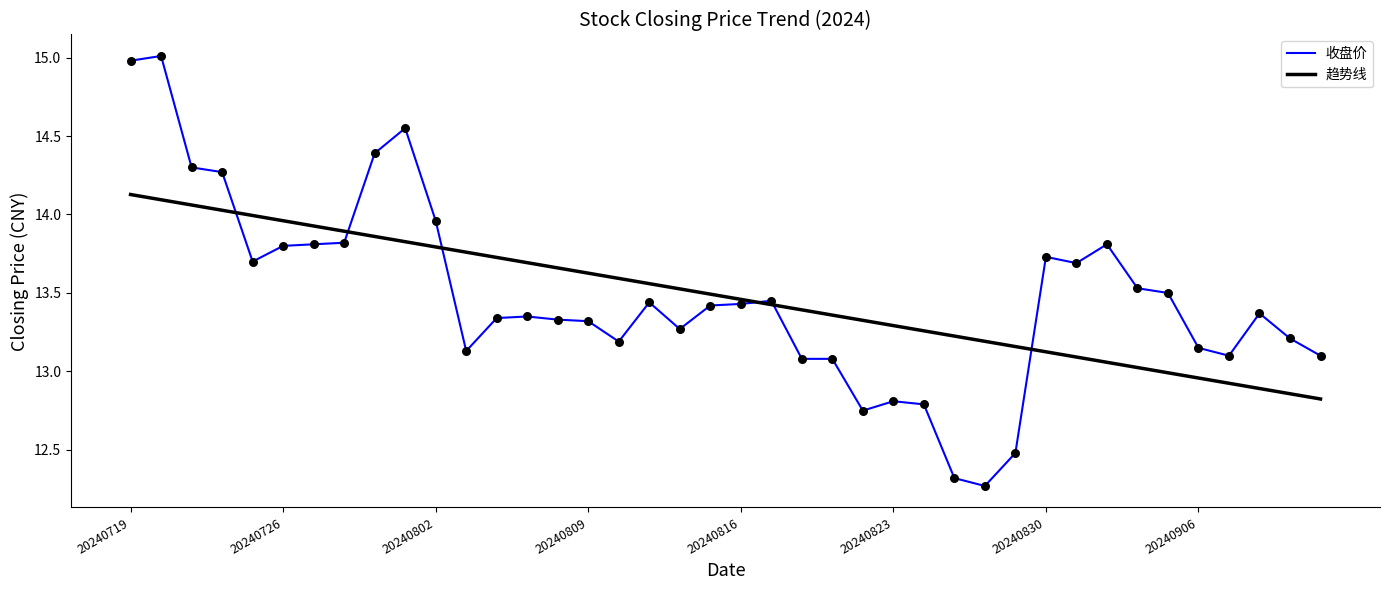

What is the minimum value for 收盘价?

12.3